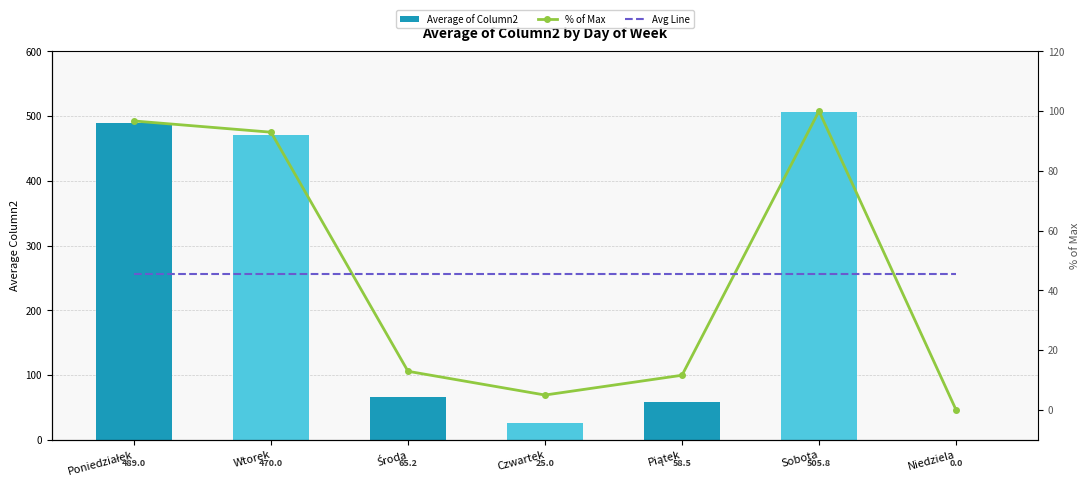

Is it true that Avg Line equals 45.6 at Czwartek?

True